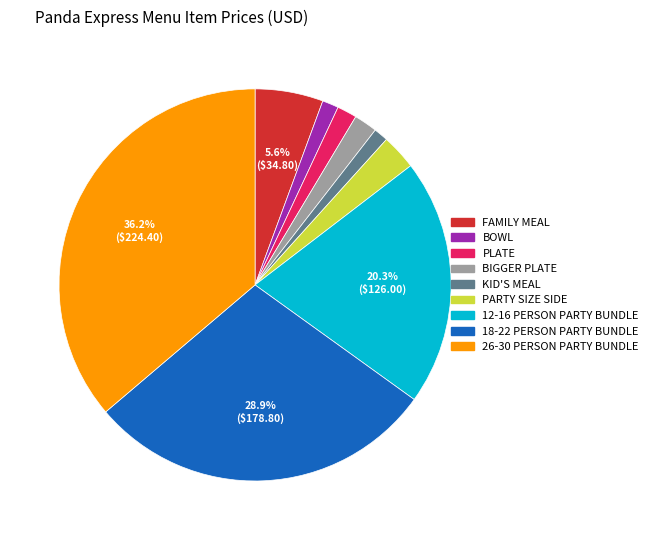

What percentage is the 18-22 PERSON PARTY BUNDLE slice, to the nearest percent?

29%